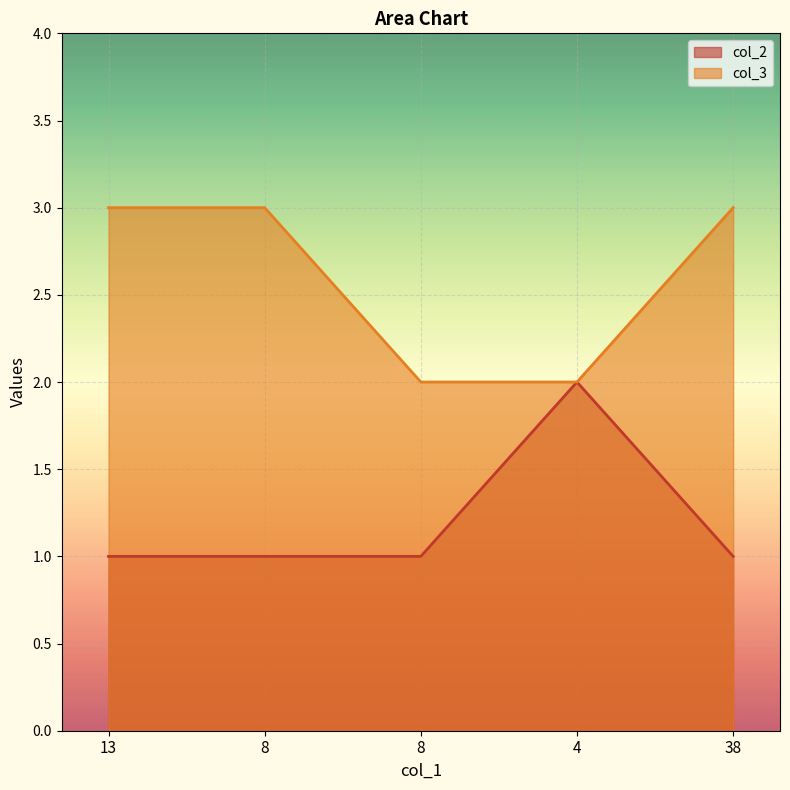

At which label does col_2 reach its minimum?

13